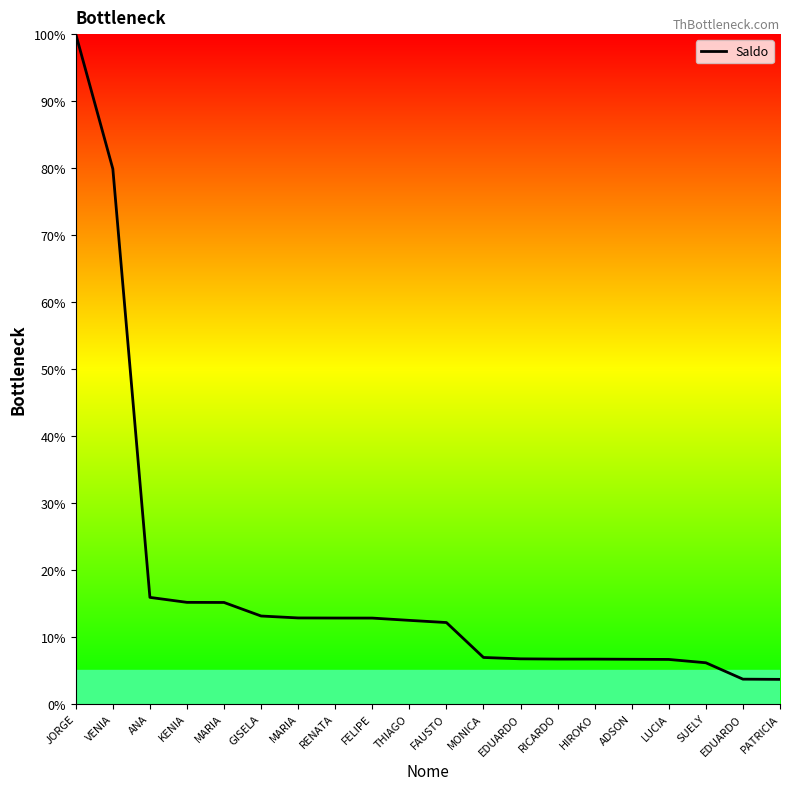

Which label corresponds to the largest value in the chart?

JORGE